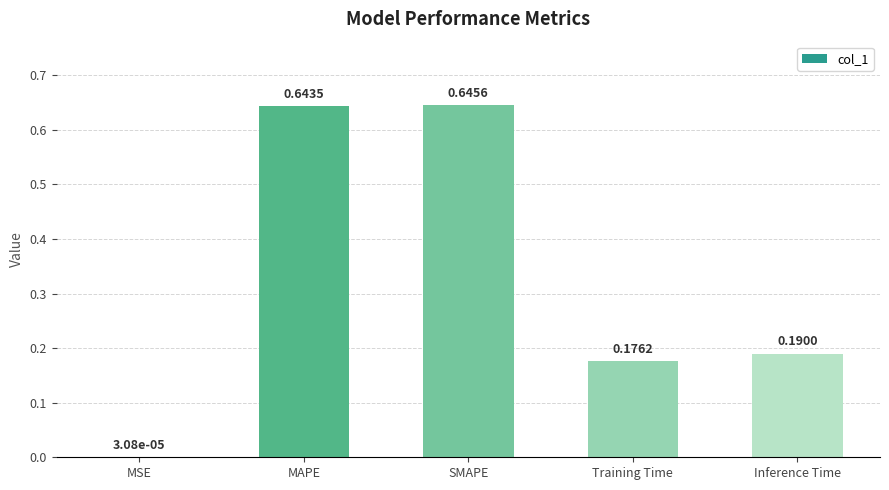

What is the sum of the values at SMAPE and Inference Time?

0.8